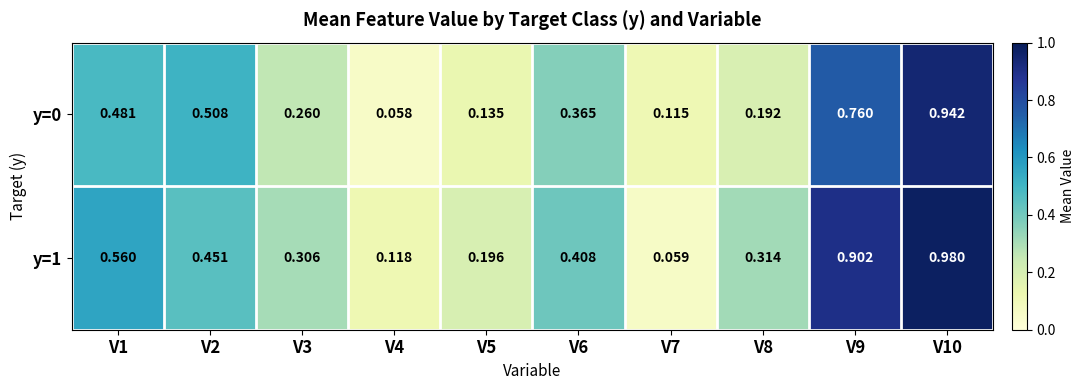

Which series has the widest spread of values?

y=1